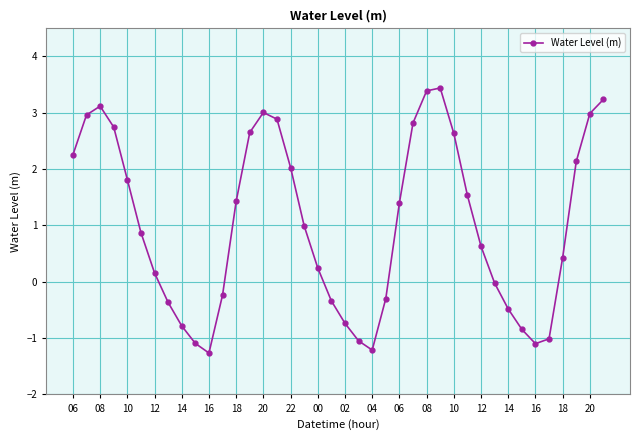

How many series are shown in this chart?

1